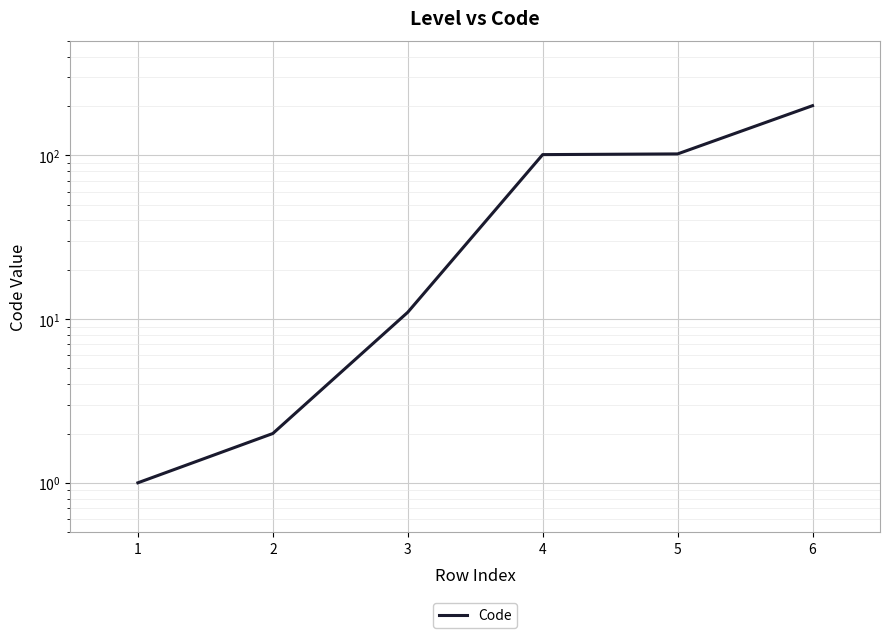

List the labels in order of value, largest first.

6, 5, 4, 3, 2, 1